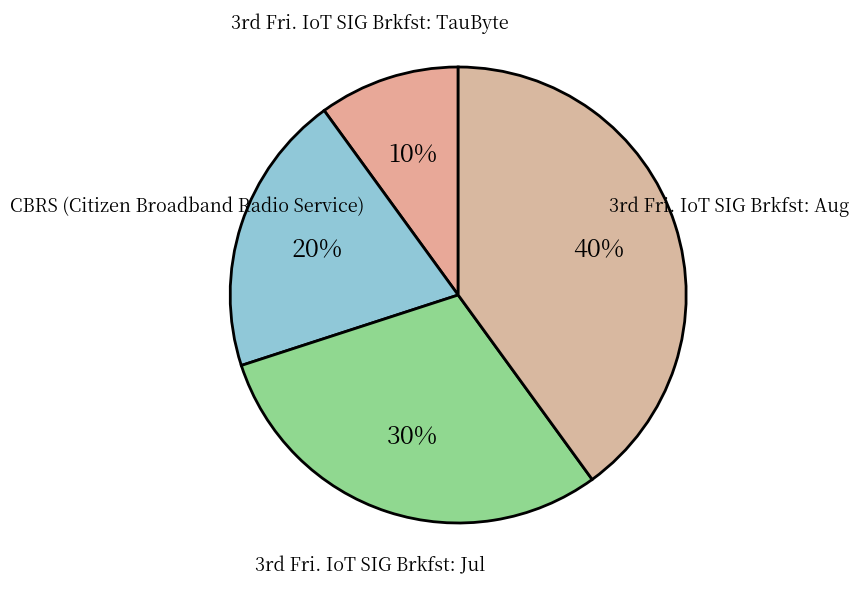

Which category has the smallest portion of the pie?

3rd Fri. IoT SIG Brkfst: TauByte